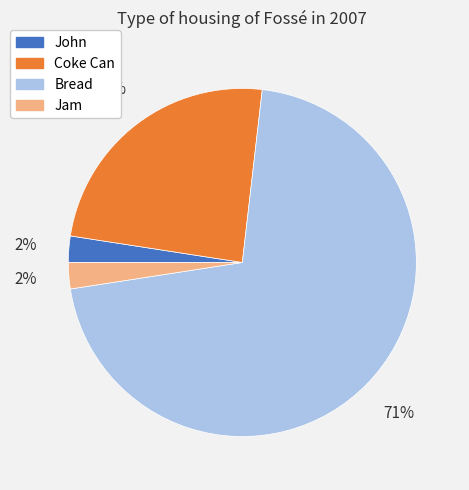

To the nearest percent, what is the average slice percentage?

25%